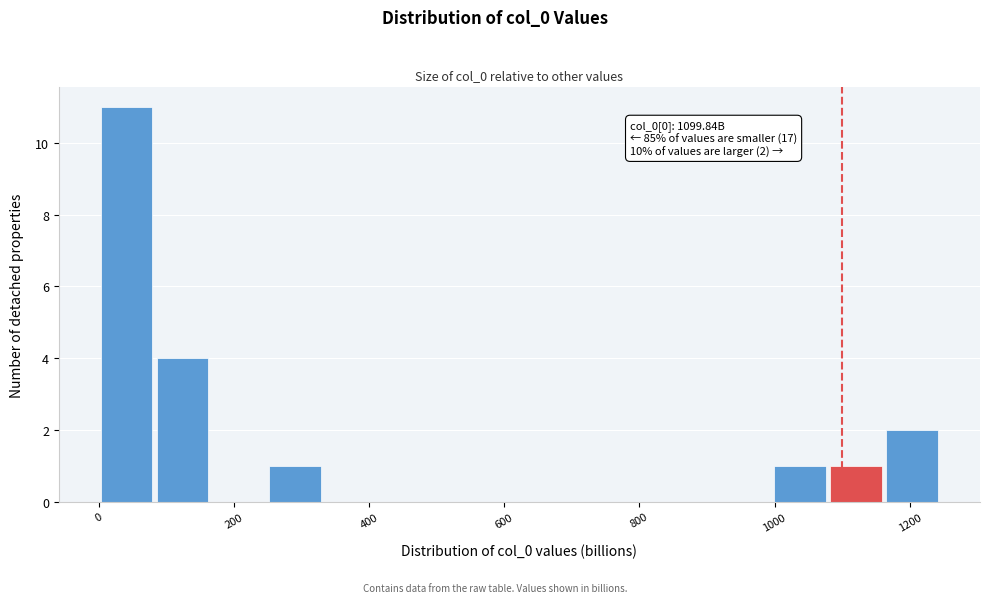

Which range on the x-axis has the tallest bar?

0 to 80